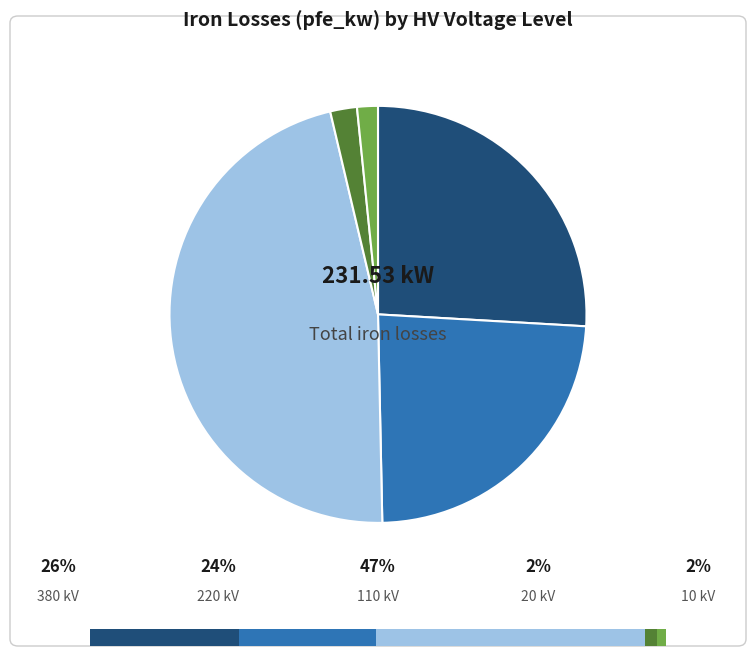

Count the number of slices in the pie.

5